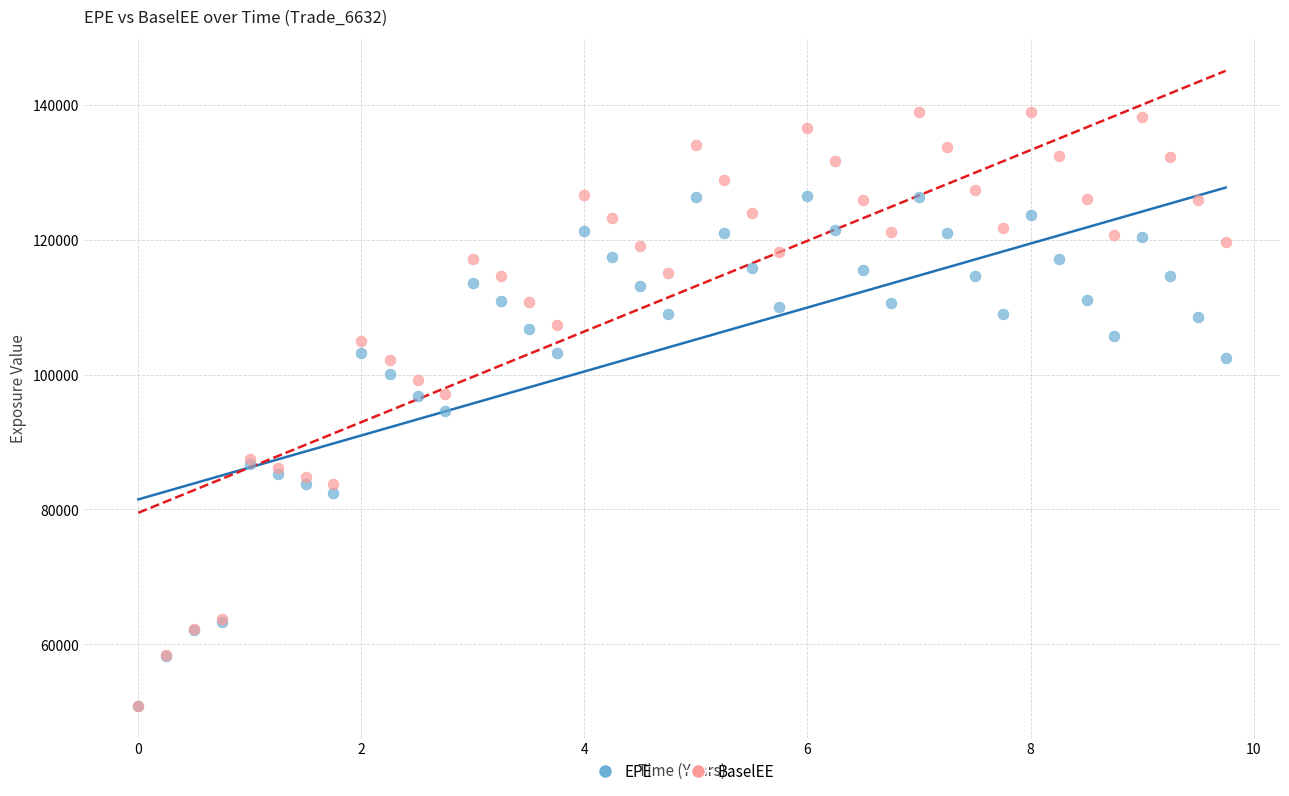

Which series contains the highest Y value?

BaselEE